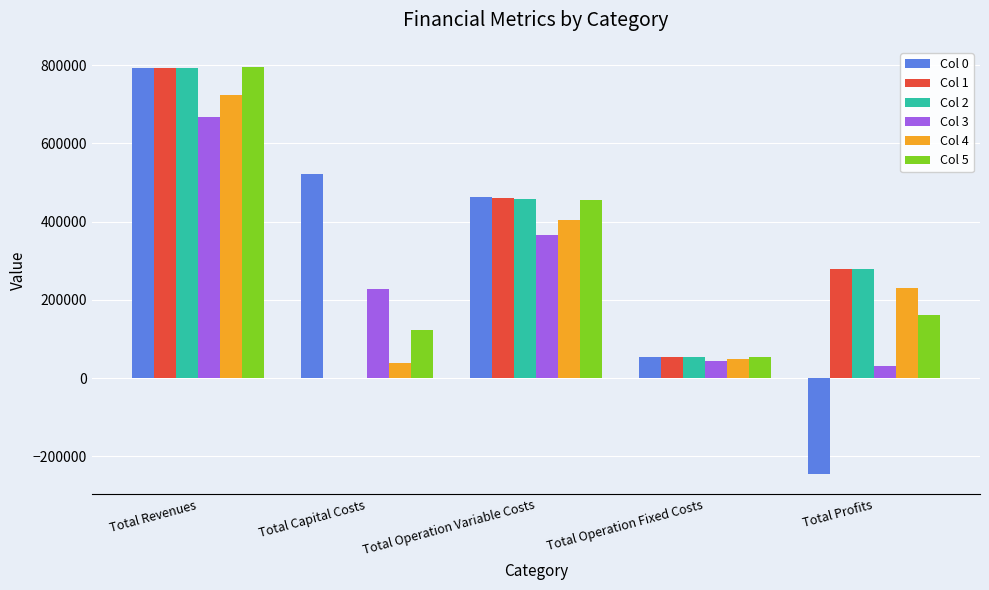

Which category has the highest value across all series?

Total Revenues